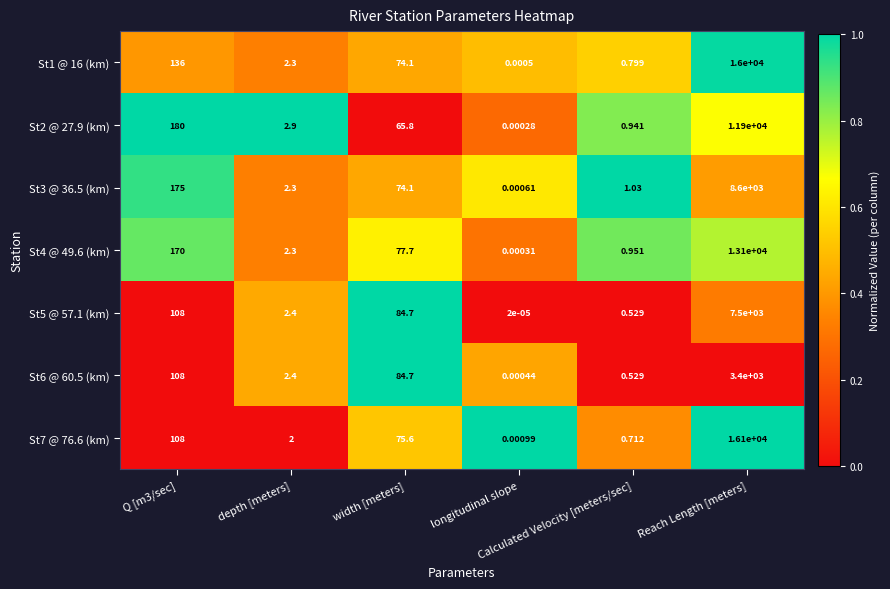

Reading left to right, list all the values displayed in this chart.

St1 @ 16 (km): Q [m3/sec]=136.0	depth [meters]=2.3	width [meters]=74.1	longitudinal slope=0.0	Calculated Velocity [meters/sec]=0.8	Reach Length [meters]=16000.0
St2 @ 27.9 (km): Q [m3/sec]=180.0	depth [meters]=2.9	width [meters]=65.8	longitudinal slope=0.0	Calculated Velocity [meters/sec]=0.9	Reach Length [meters]=11900.0
St3 @ 36.5 (km): Q [m3/sec]=175.0	depth [meters]=2.3	width [meters]=74.1	longitudinal slope=0.0	Calculated Velocity [meters/sec]=1.0	Reach Length [meters]=8600.0
St4 @ 49.6 (km): Q [m3/sec]=170.0	depth [meters]=2.3	width [meters]=77.7	longitudinal slope=0.0	Calculated Velocity [meters/sec]=1.0	Reach Length [meters]=13100.0
St5 @ 57.1 (km): Q [m3/sec]=108.0	depth [meters]=2.4	width [meters]=84.7	longitudinal slope=0.0	Calculated Velocity [meters/sec]=0.5	Reach Length [meters]=7500.0
St6 @ 60.5 (km): Q [m3/sec]=108.0	depth [meters]=2.4	width [meters]=84.7	longitudinal slope=0.0	Calculated Velocity [meters/sec]=0.5	Reach Length [meters]=3400.0
St7 @ 76.6 (km): Q [m3/sec]=108.0	depth [meters]=2.0	width [meters]=75.6	longitudinal slope=0.0	Calculated Velocity [meters/sec]=0.7	Reach Length [meters]=16100.0